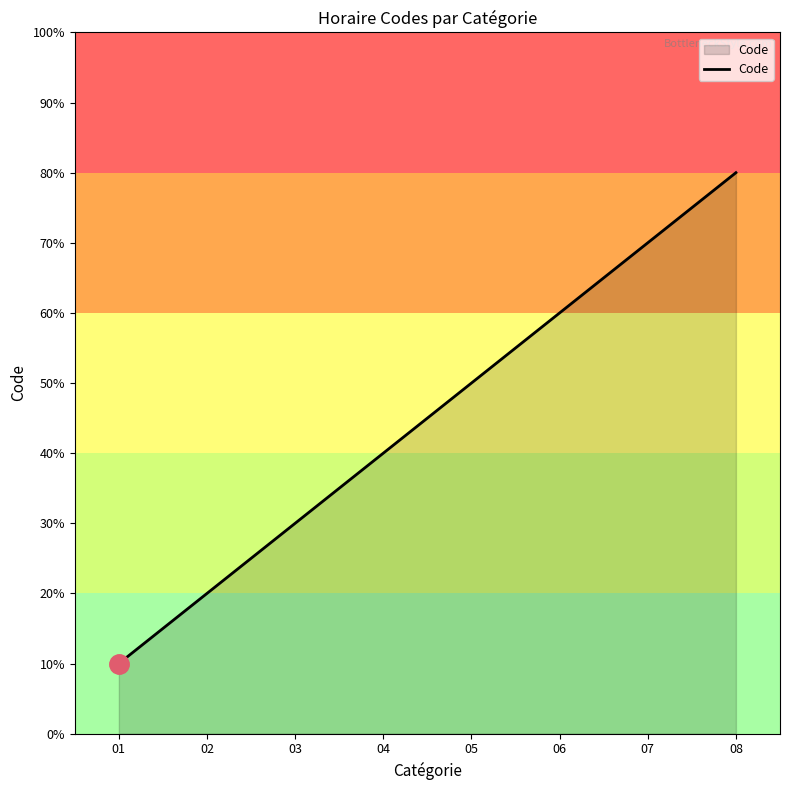

List the labels in order of value, largest first.

08, 07, 06, 05, 04, 03, 02, 01